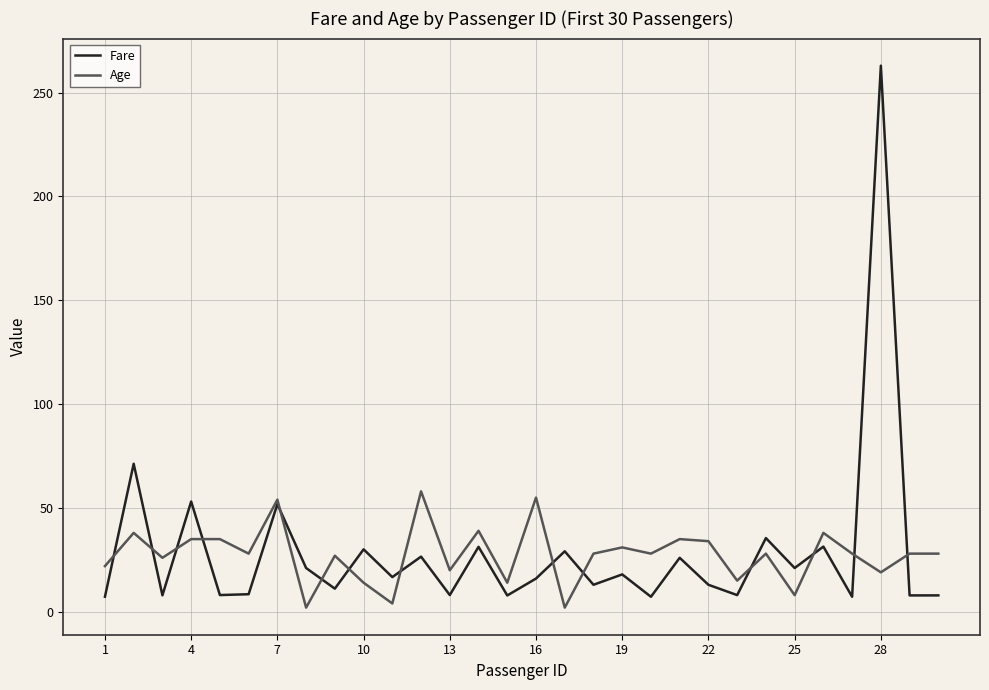

What is the maximum value shown in the chart?

263.0